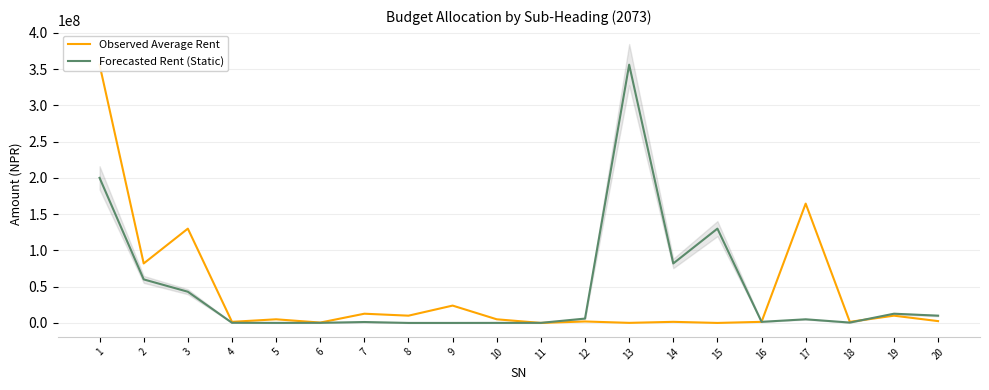

What is the difference between the Observed Average Rent values at 10 and 1?

351000000